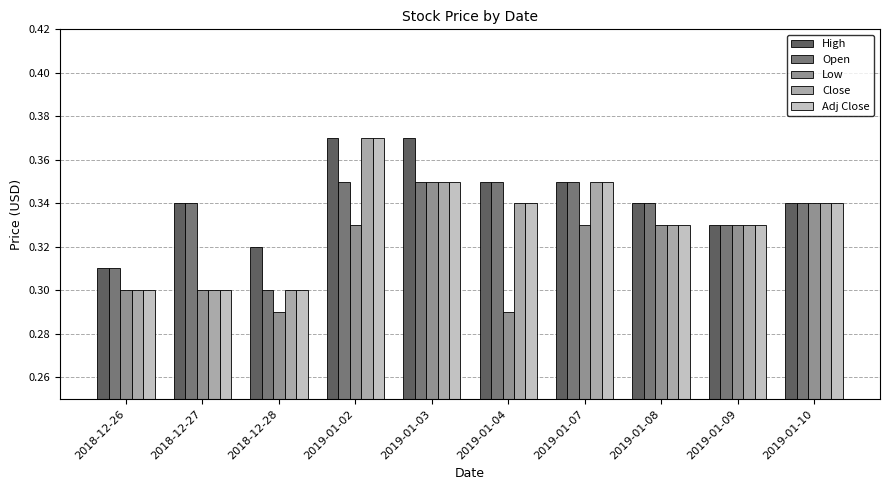

Is it true that Close equals 0.3 at 2018-12-28?

True